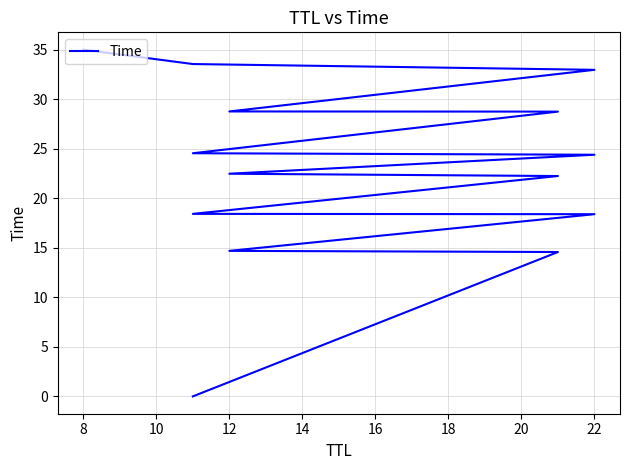

Does the chart have visible grid lines?

Yes